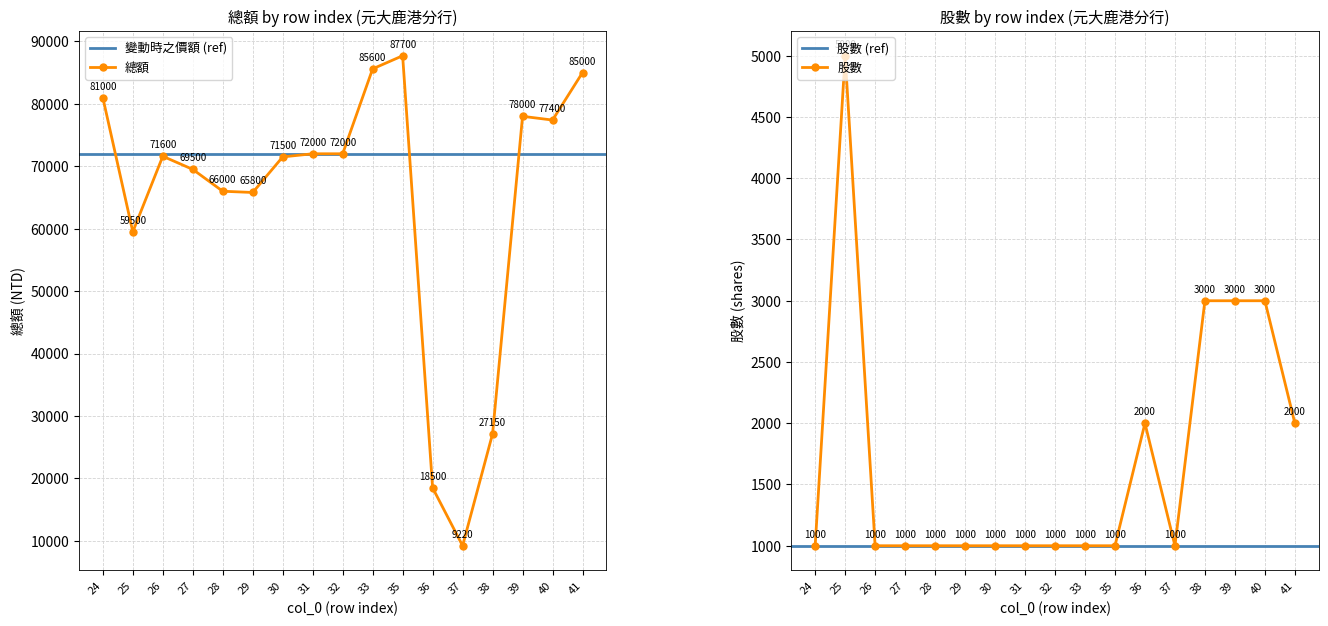

Reading right to left, what are all the values shown in this chart?

總額: 85000	77400	78000	27150	9220	18500	87700	85600	72000	72000	71500	65800	66000	69500	71600	59500	81000
股數: 2000	3000	3000	3000	1000	2000	1000	1000	1000	1000	1000	1000	1000	1000	1000	5000	1000